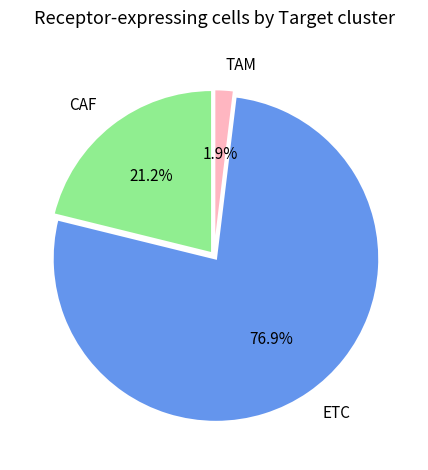

Is it true that ETC is 66% of the pie?

False